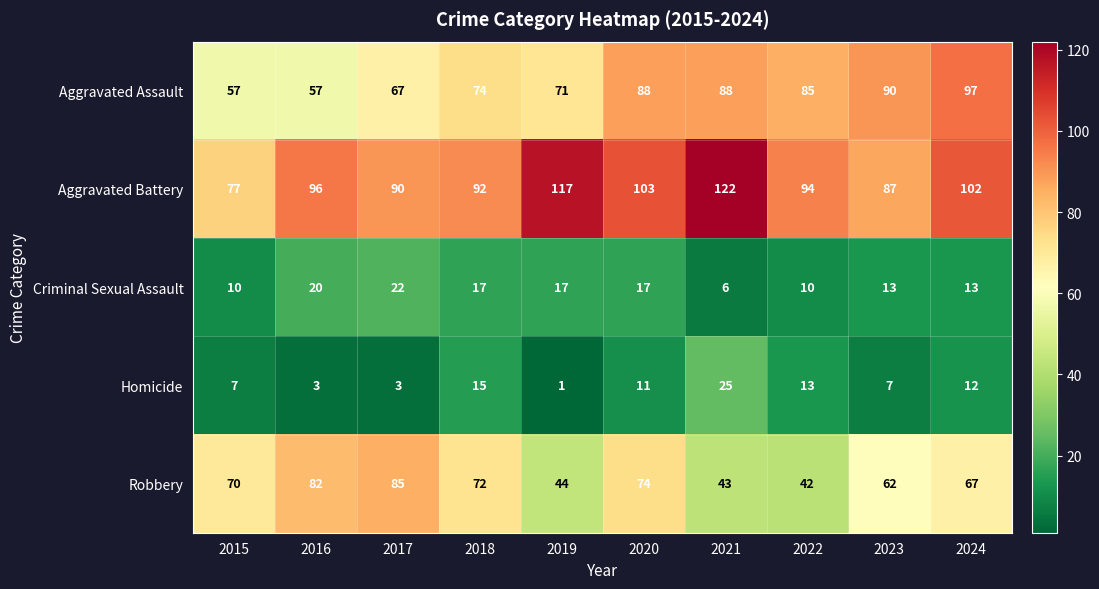

At which category is the sum across all series the highest?

2020